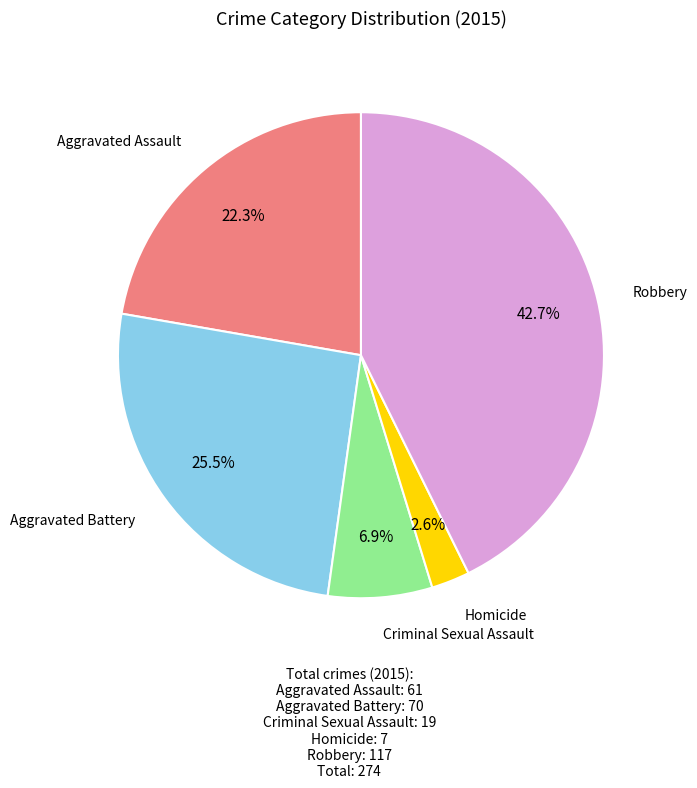

True or false: Aggravated Battery accounts for 20% of the total.

False